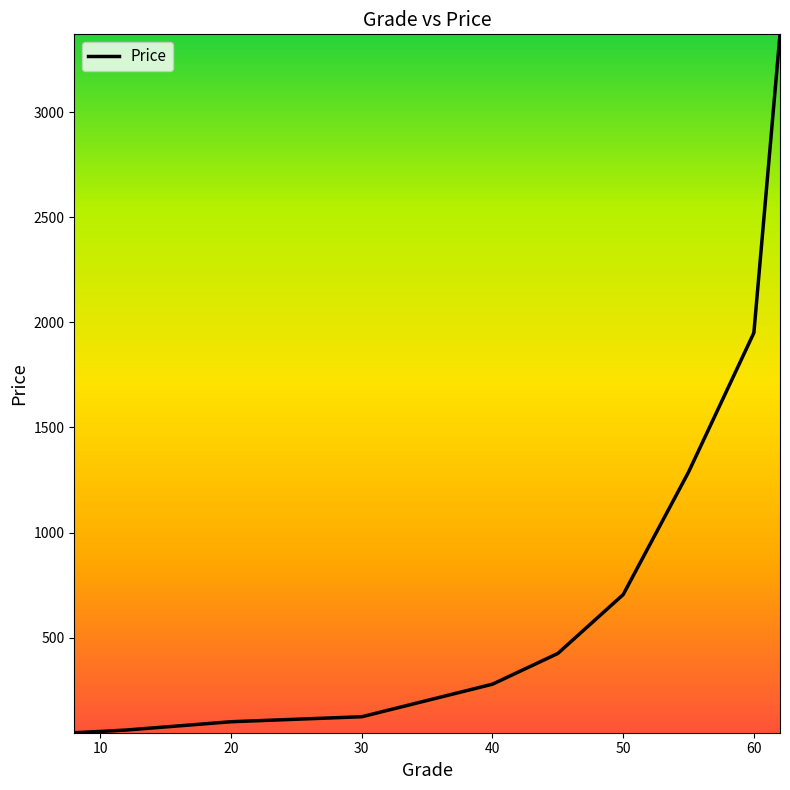

What is the greatest value displayed?

3370.0